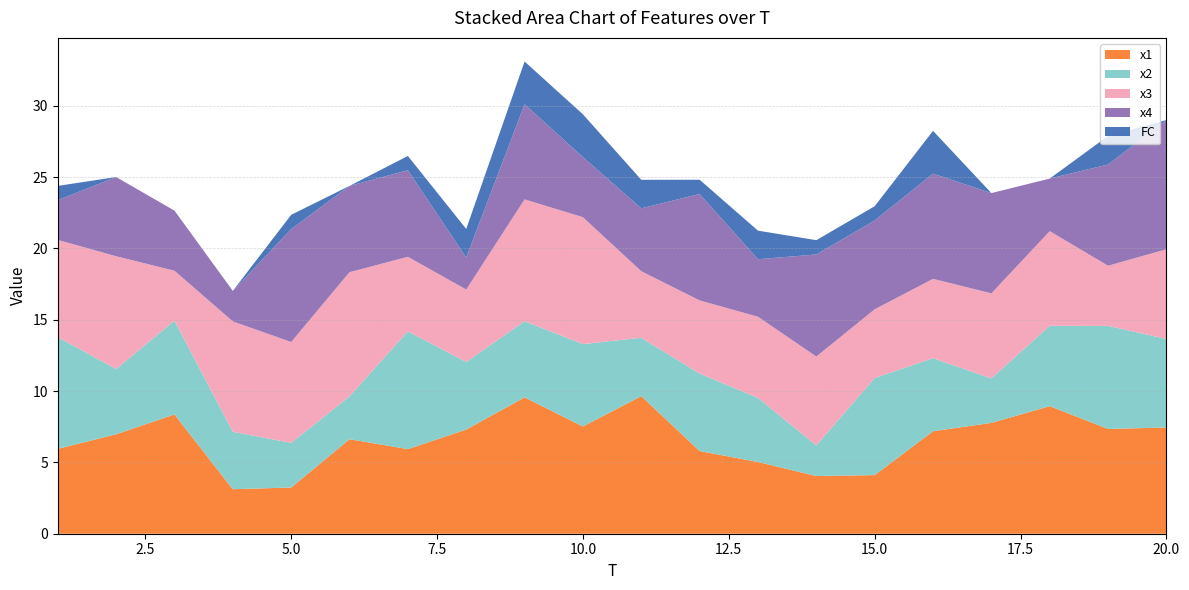

Reading left to right, extract all data points from this chart.

x1: 5.9	7.0	8.4	3.1	3.2	6.6	5.9	7.3	9.6	7.5	9.6	5.8	5.0	4.0	4.1	7.2	7.8	8.9	7.3	7.4
x2: 7.8	4.6	6.6	4.0	3.1	3.0	8.3	4.7	5.3	5.8	4.1	5.4	4.5	2.1	6.8	5.1	3.1	5.6	7.2	6.2
x3: 6.8	7.9	3.5	7.7	7.1	8.7	5.2	5.1	8.5	8.9	4.7	5.1	5.7	6.2	4.8	5.6	6.0	6.6	4.2	6.3
x4: 2.8	5.6	4.2	2.1	7.9	6.0	6.1	2.2	6.7	4.2	4.4	7.5	4.0	7.2	6.2	7.4	7.0	3.7	7.1	9.1
FC: 1.0	0.0	0.0	0.0	1.0	0.0	1.0	2.0	3.0	3.0	2.0	1.0	2.0	1.0	1.0	3.0	0.0	0.0	2.0	0.0